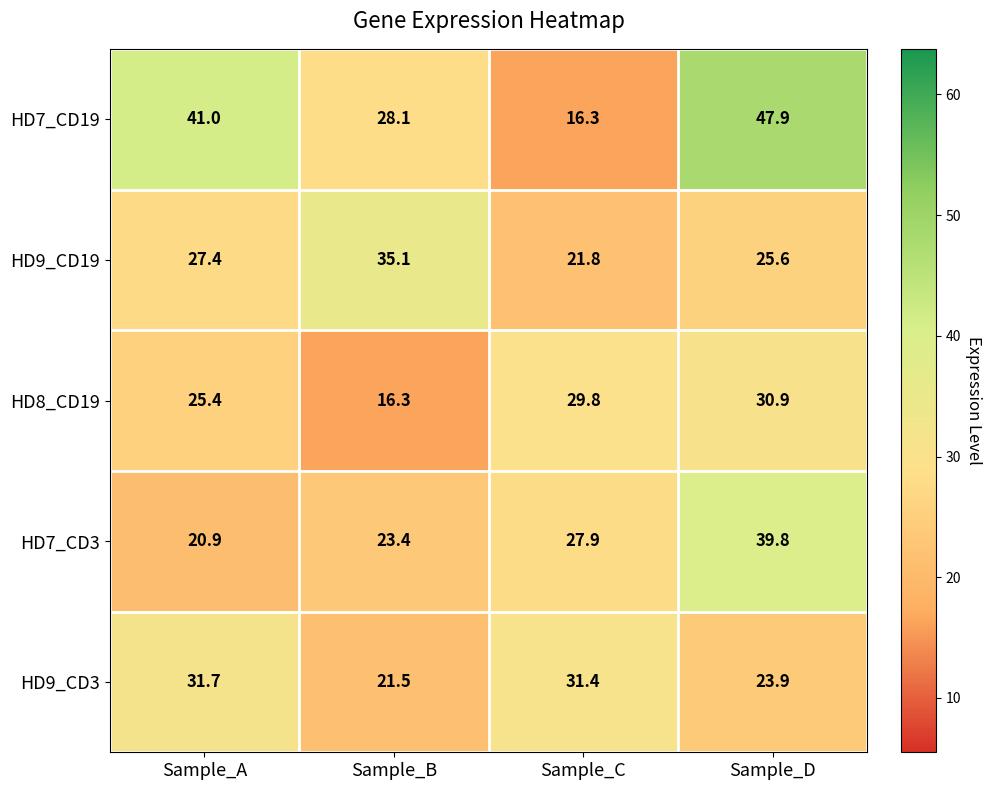

List the series in order of their peak value, lowest first.

HD8_CD19, HD9_CD3, HD9_CD19, HD7_CD3, HD7_CD19